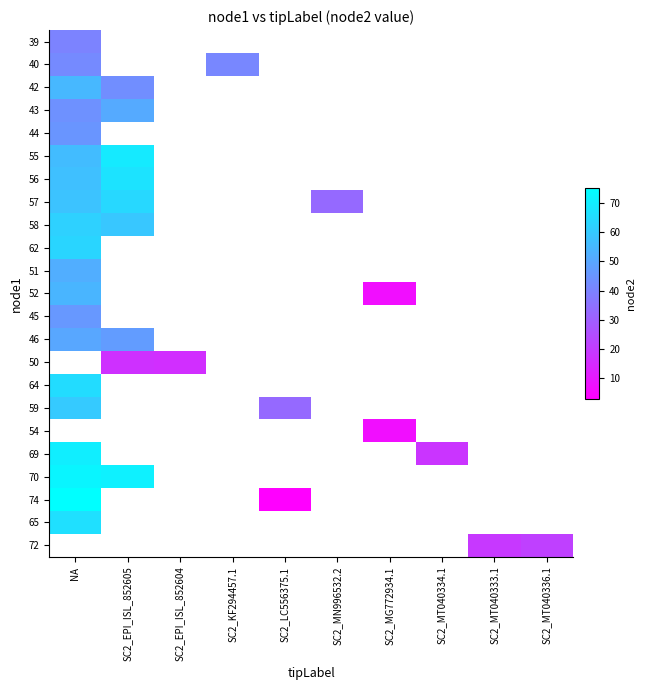

At SC2_EPI_ISL_852605, list the series in order from largest to smallest.

70, 55, 56, 57, 58, 43, 46, 42, 50, 39, 40, 44, 62, 51, 52, 45, 64, 59, 54, 69, 74, 65, 72